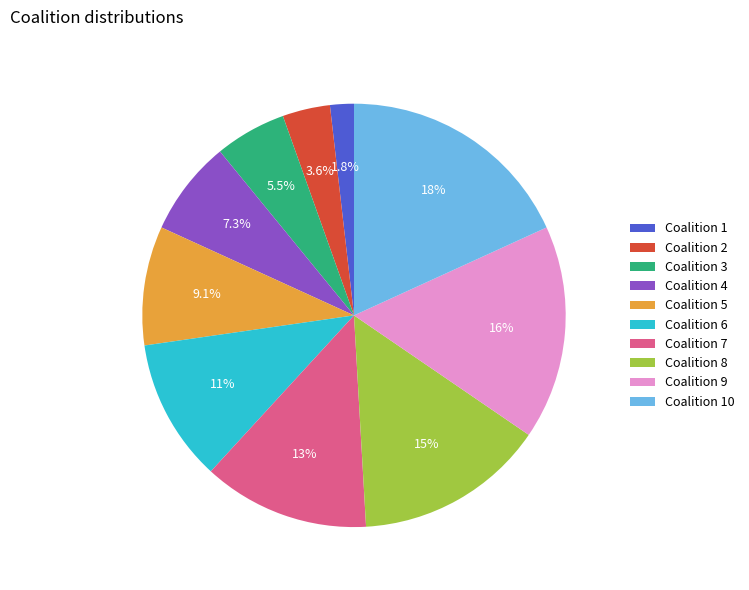

Does any single category account for the majority?

No